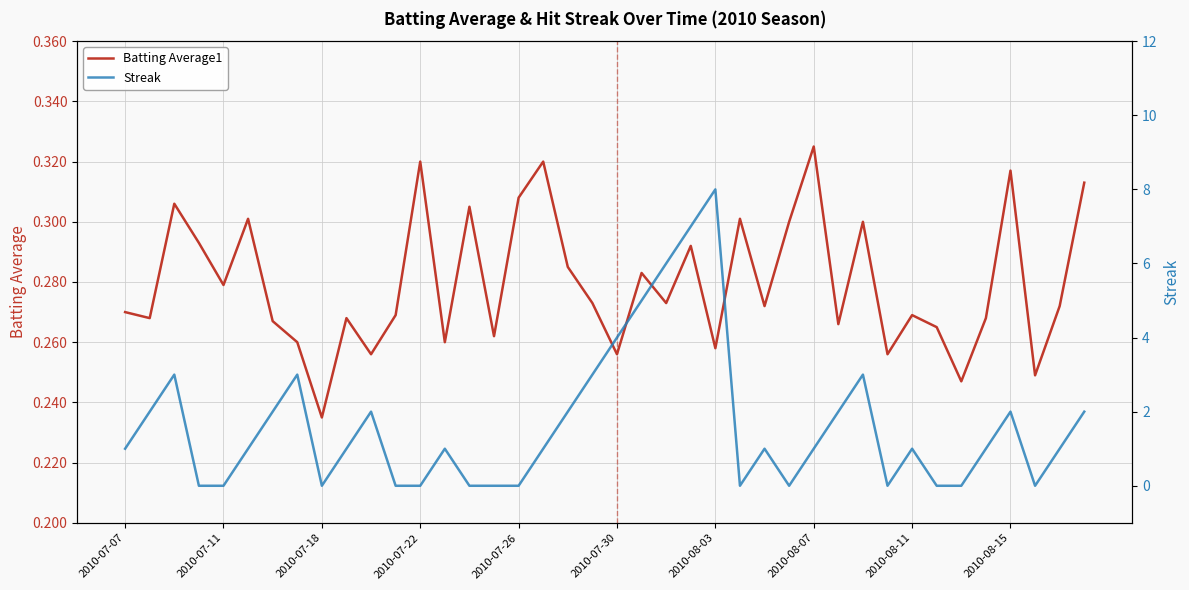

Where is Batting Average1 nearest to the value 0?

2010-07-18